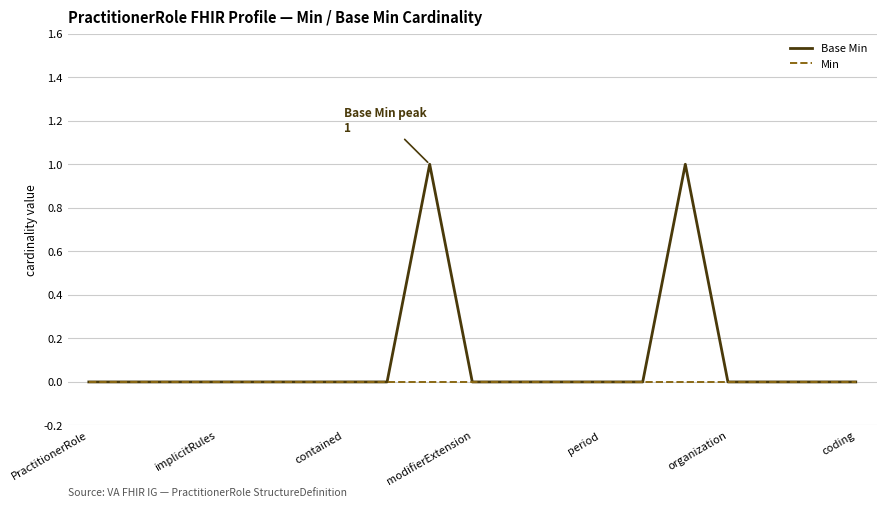

How many lines are shown in the chart?

2